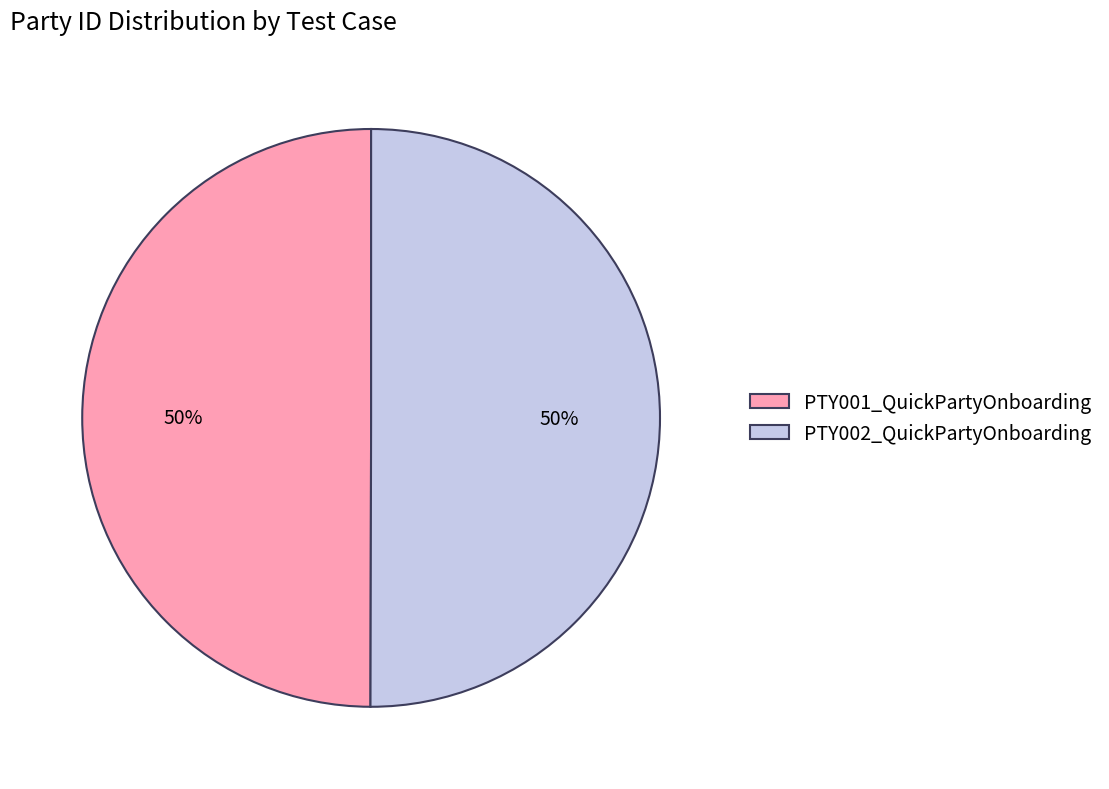

Do PTY001_QuickPartyOnboarding and PTY002_QuickPartyOnboarding together represent more than half of the pie?

Yes